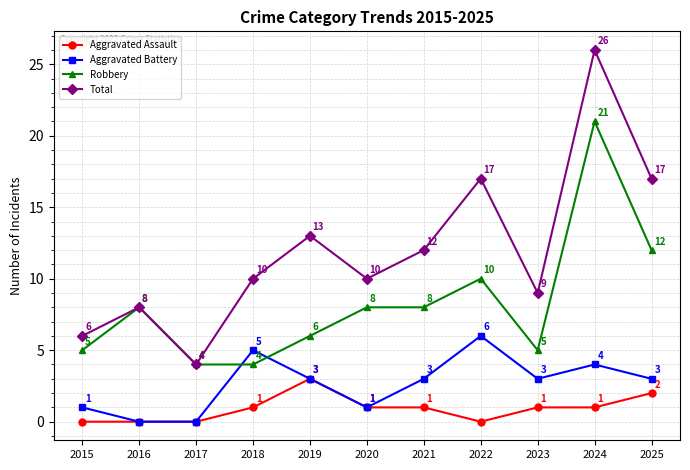

True or false: Total and Aggravated Battery intersect in this chart.

False